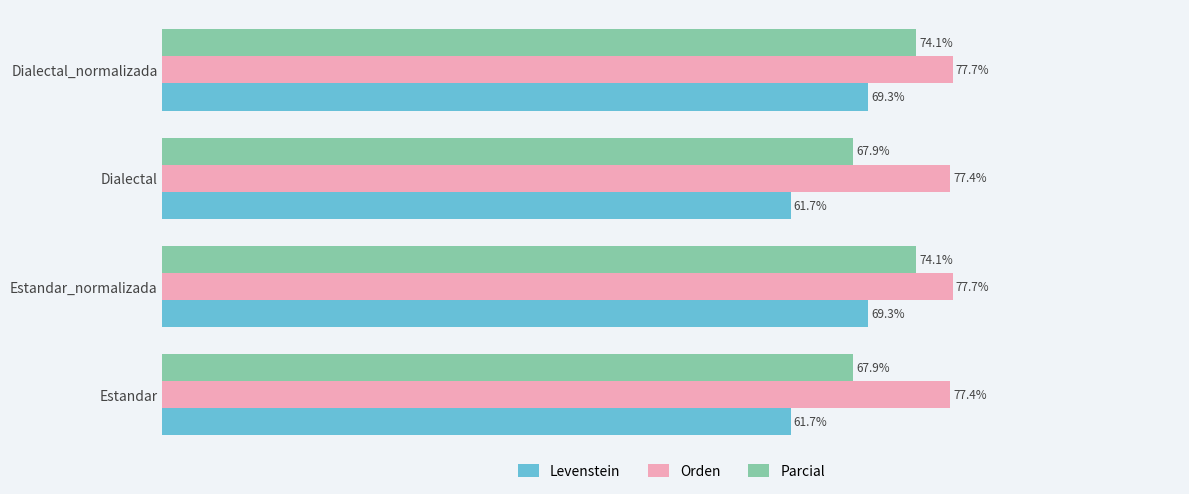

Rank the series by their average value, from lowest to highest.

Levenstein, Parcial, Orden